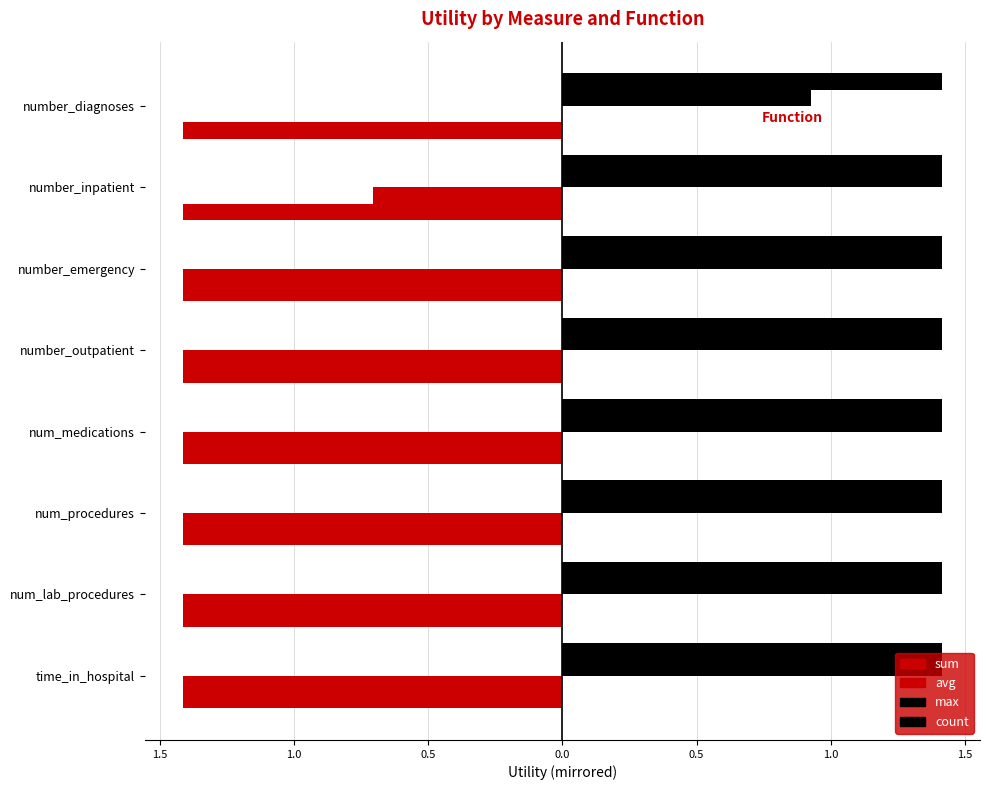

What is the smallest value displayed?

-1.4